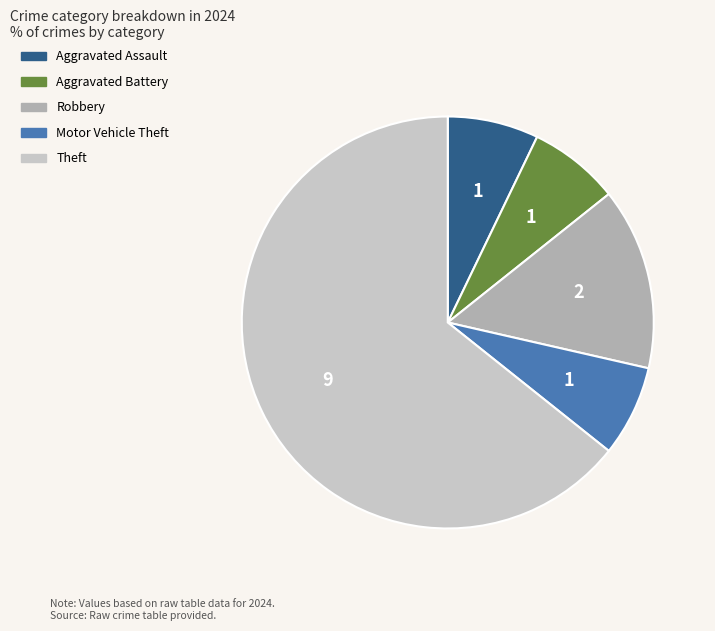

Is Motor Vehicle Theft the majority of the pie?

No